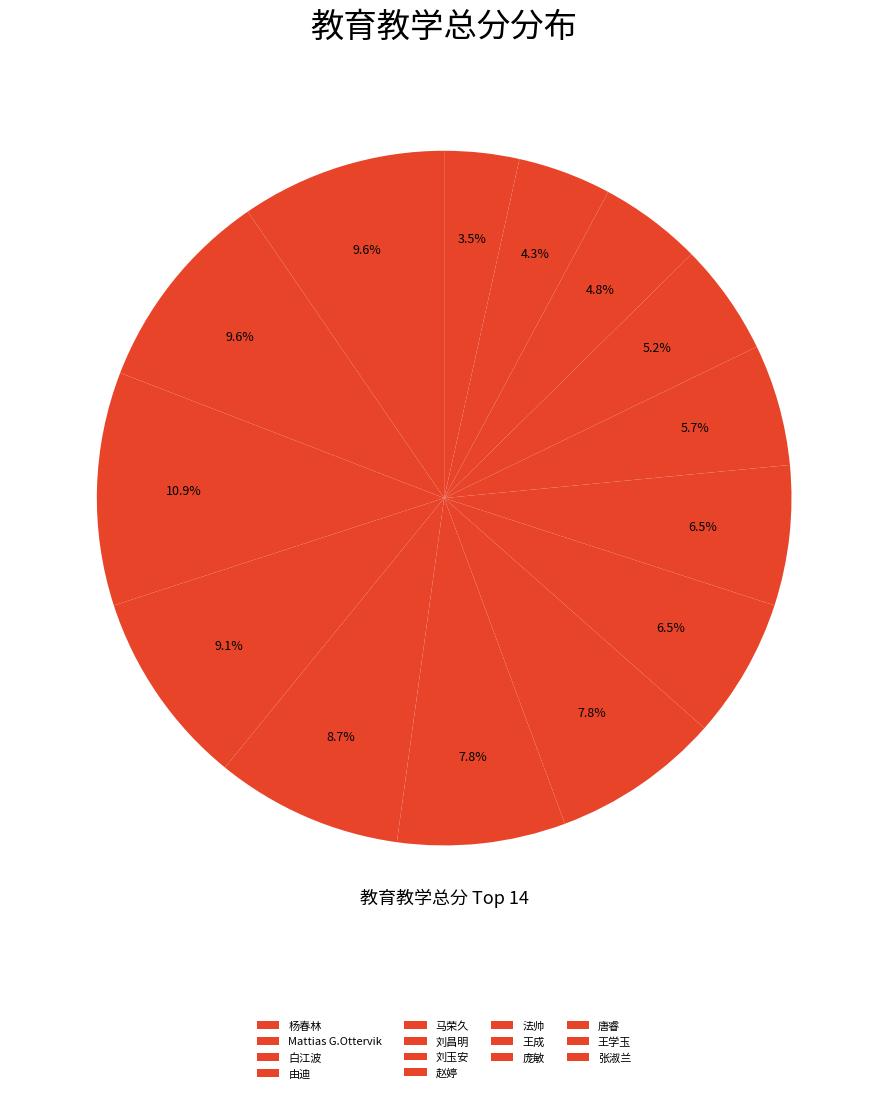

Count the number of slices in the pie.

14